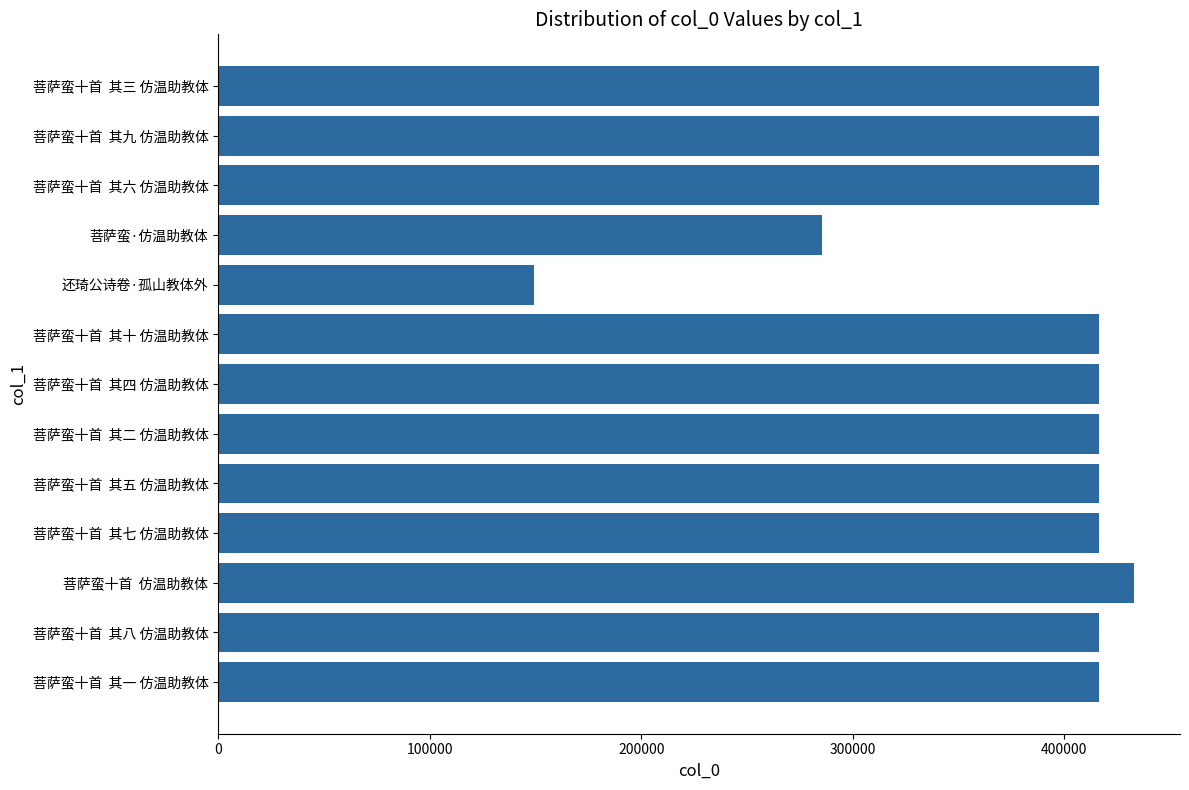

Approximately how many times larger is the value at 菩萨蛮十首  其三 仿温助教体 compared to 菩萨蛮十首  其五 仿温助教体?

1.0